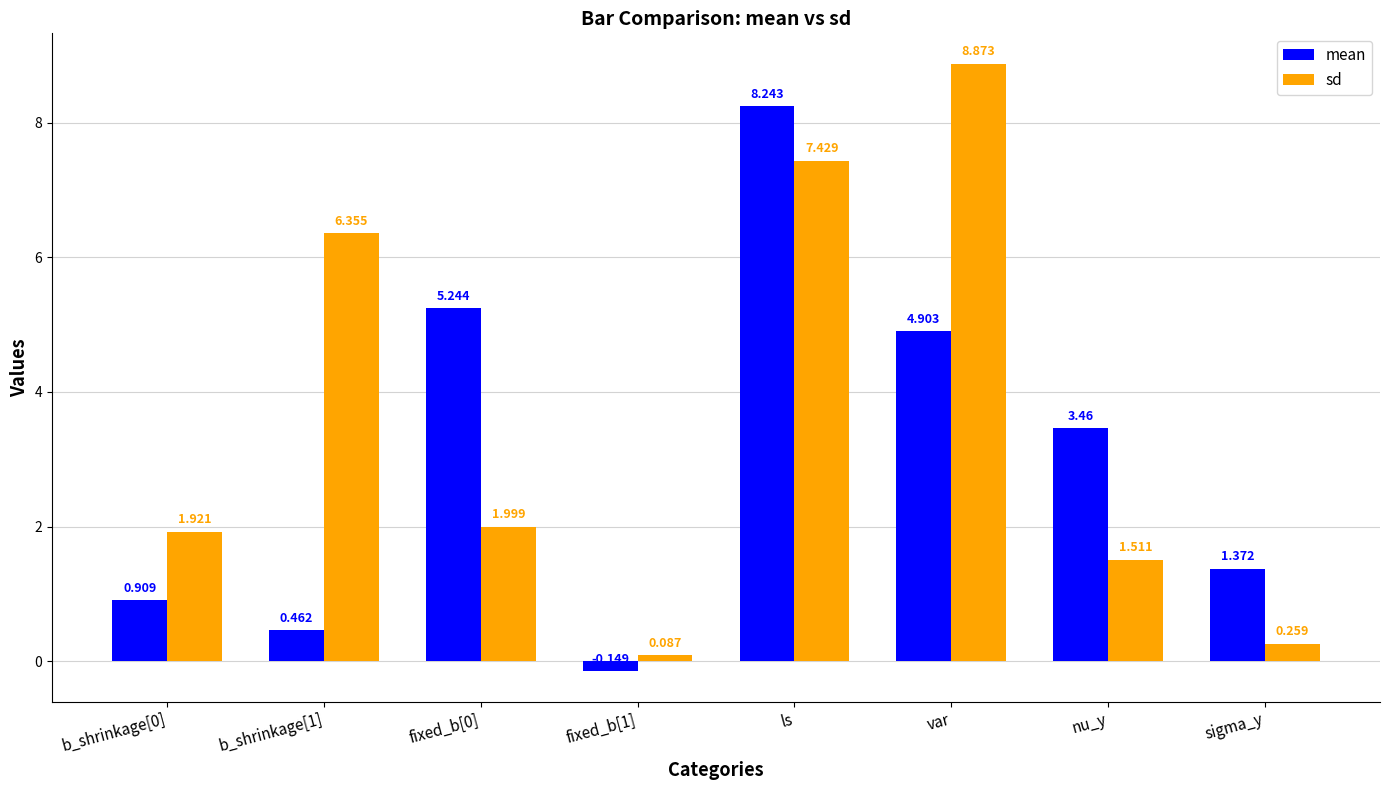

Count the number of data series in this chart.

2